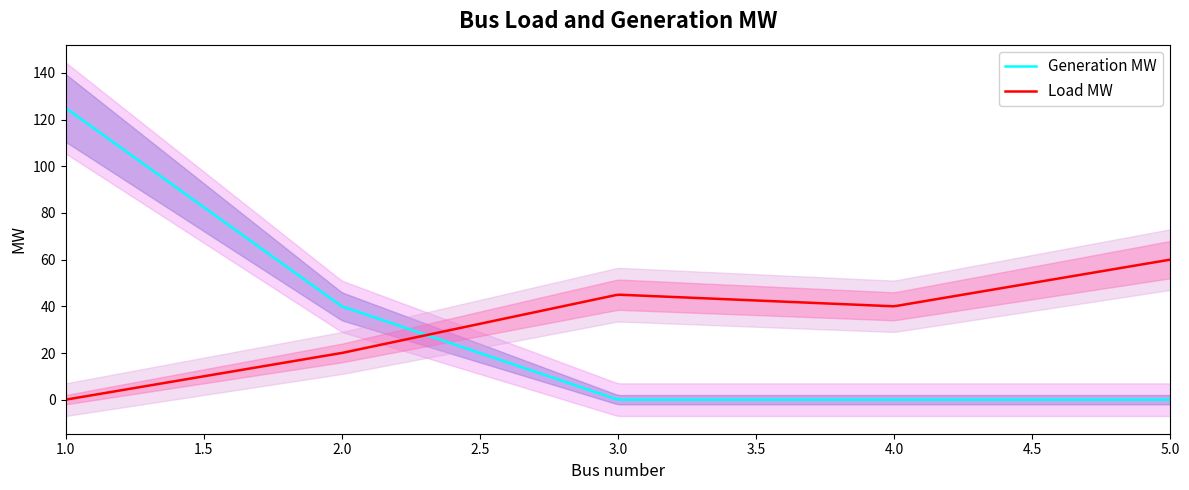

What is the highest value of the Generation MW series?

125.0